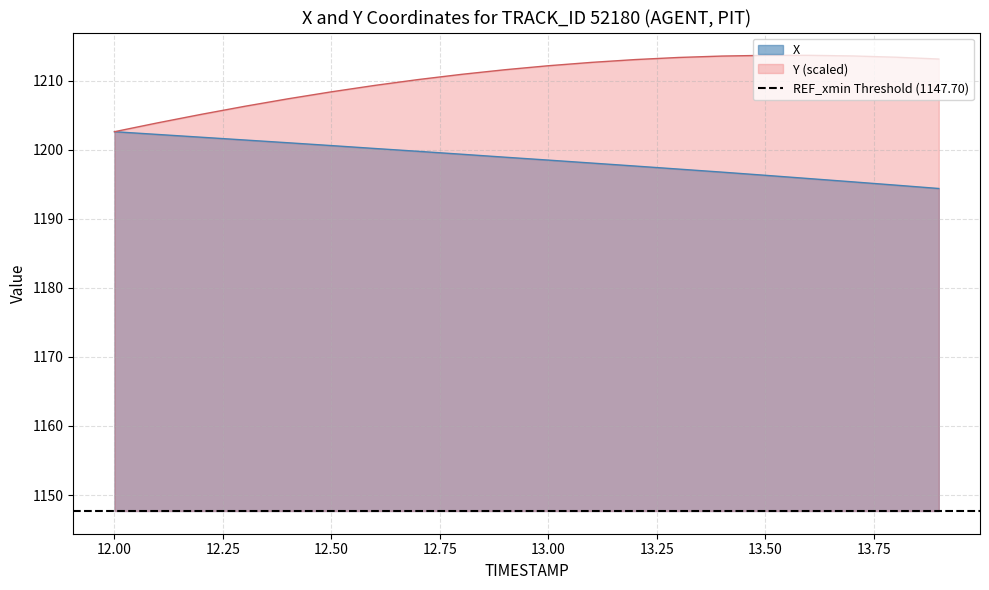

Reading left to right, extract all data points from this chart.

X: 1202.6	1202.2	1201.8	1201.4	1201.0	1200.6	1200.2	1199.8	1199.3	1198.9	1198.5	1198.0	1197.6	1197.2	1196.7	1196.3	1195.8	1195.3	1194.9	1194.4
Y: 1202.6	1203.9	1205.1	1206.3	1207.4	1208.4	1209.3	1210.1	1210.9	1211.6	1212.1	1212.6	1213.0	1213.3	1213.5	1213.6	1213.6	1213.6	1213.4	1213.1